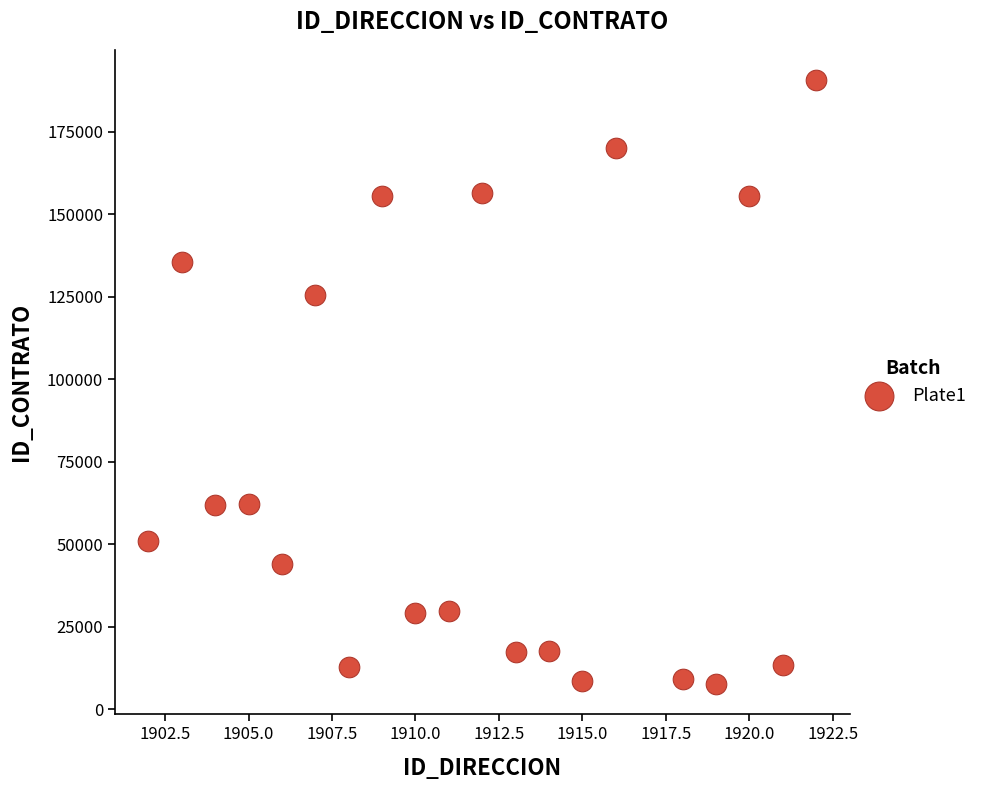

What Y value in the scatter plot is closest to 99136?

125390